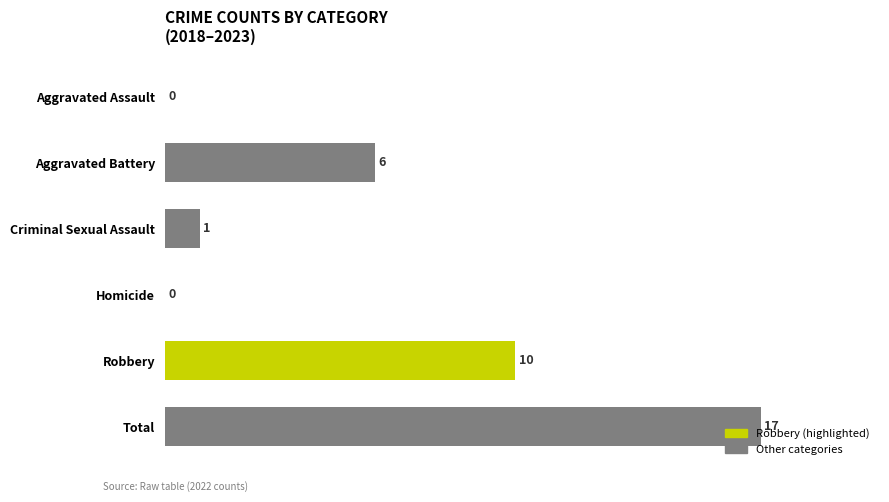

What is the greatest value displayed?

17